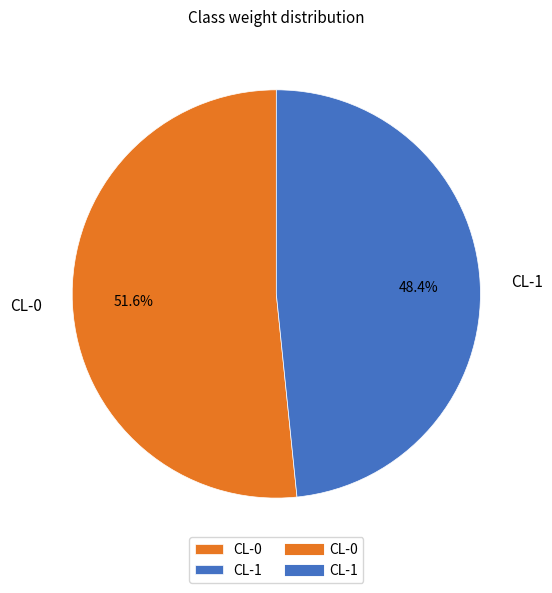

True or false: CL-0 accounts for 42% of the total.

False